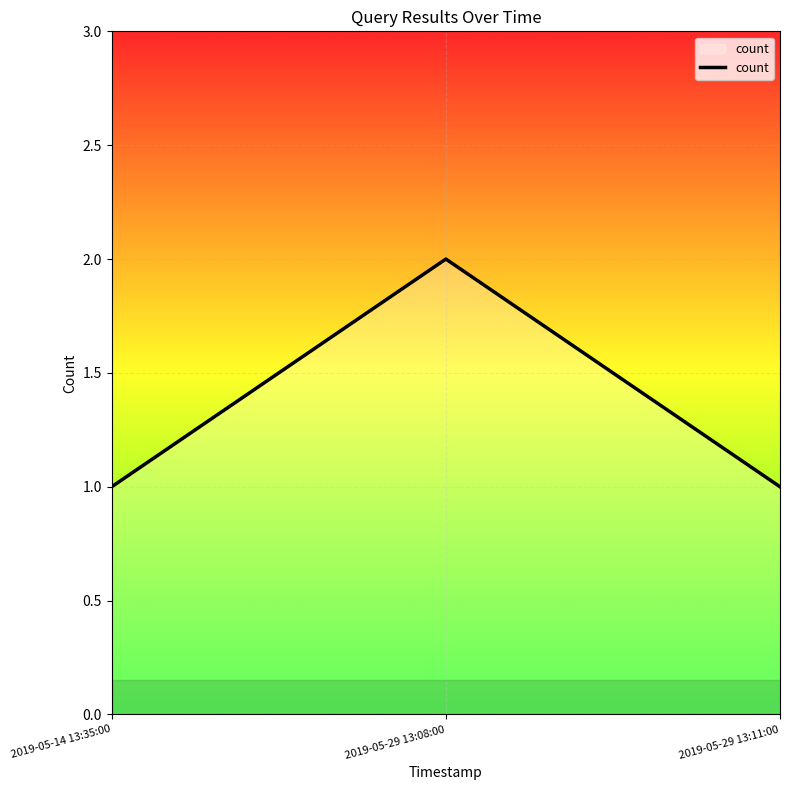

The value at 2019-05-14 13:35:00 is 2. True or false?

False